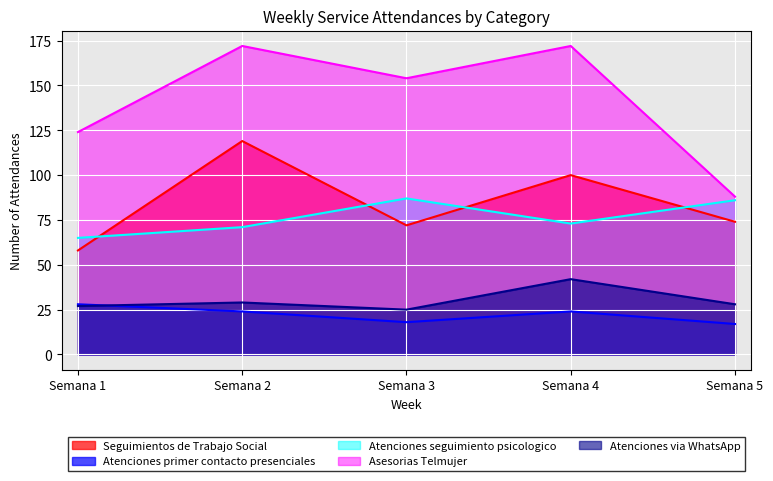

What is the value of the Atenciones via WhatsApp point at the 5th from the left?

28